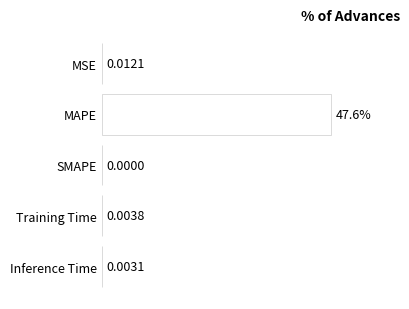

Which category has the highest value across all series?

MAPE